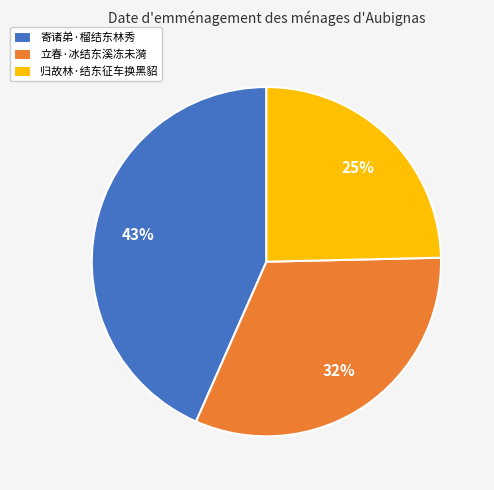

Is it true that 立春·冰结东溪冻未漪 is 19% of the pie?

False